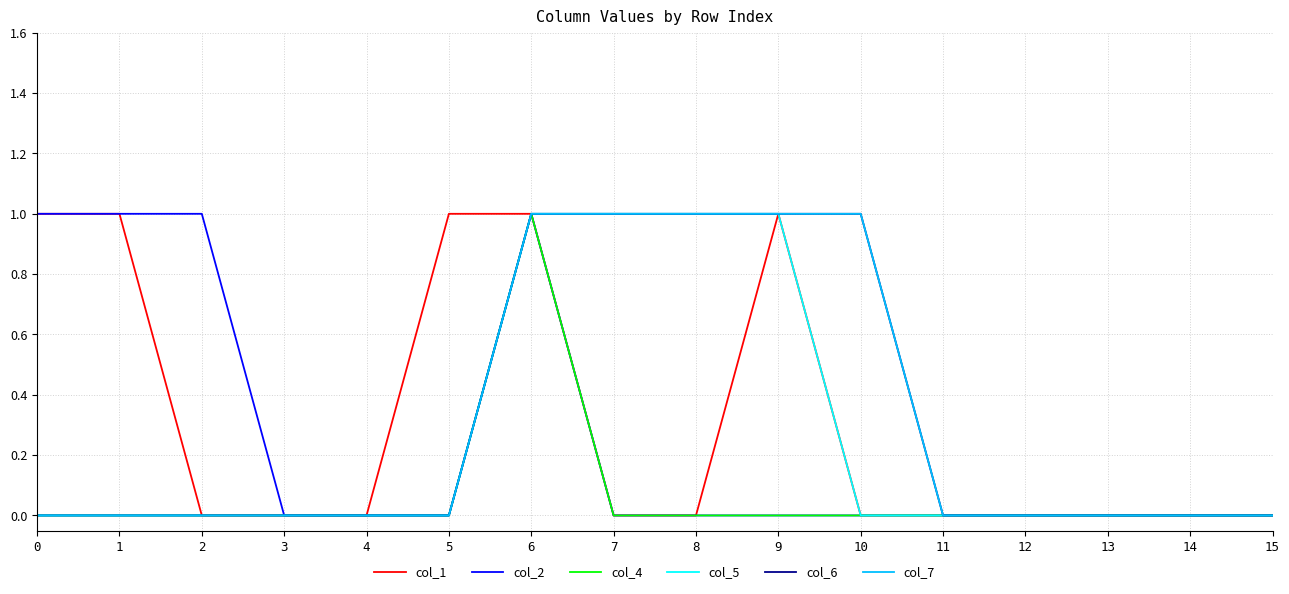

Reading left to right, list all the values displayed in this chart.

col_1: 1	1	0	0	0	1	1	0	0	1	0	0	0	0	0	0
col_2: 1	1	1	0	0	0	1	0	0	0	0	0	0	0	0	0
col_4: 0	0	0	0	0	0	1	0	0	0	0	0	0	0	0	0
col_5: 0	0	0	0	0	0	1	1	1	1	0	0	0	0	0	0
col_6: 0	0	0	0	0	0	1	1	1	1	1	0	0	0	0	0
col_7: 0	0	0	0	0	0	1	1	1	1	1	0	0	0	0	0